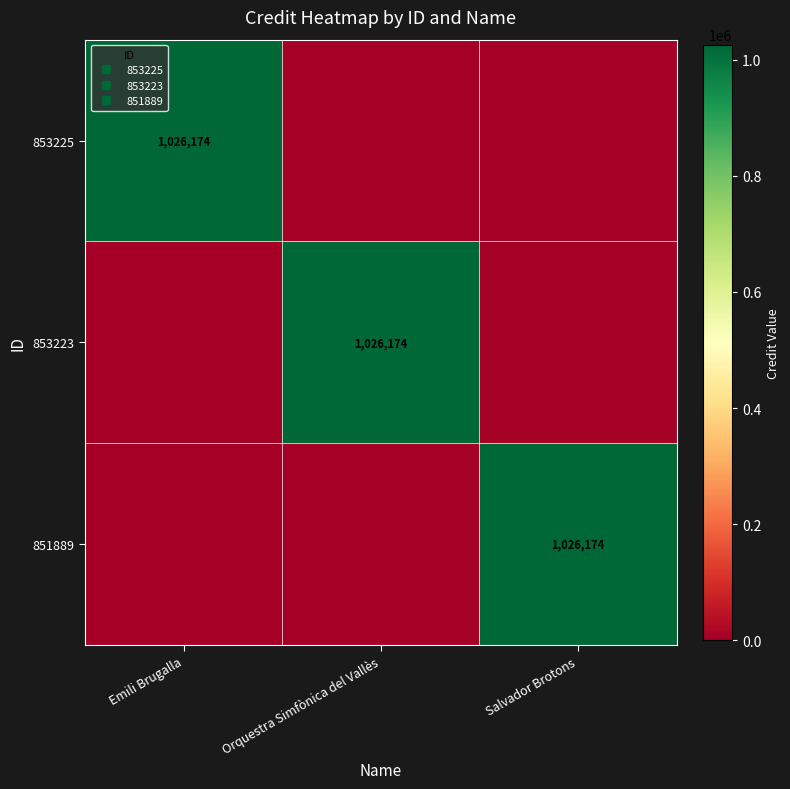

How many data points in 853223 are above 0?

1